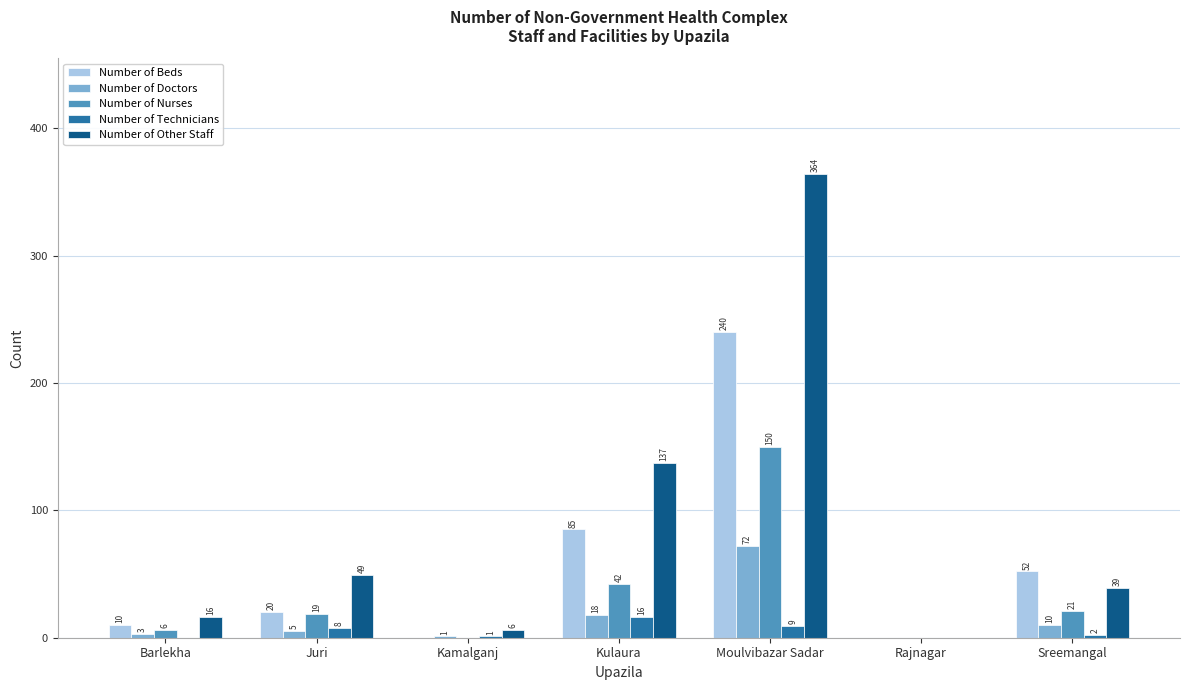

The Number of Nurses series shows 42 at Kulaura. True or false?

True